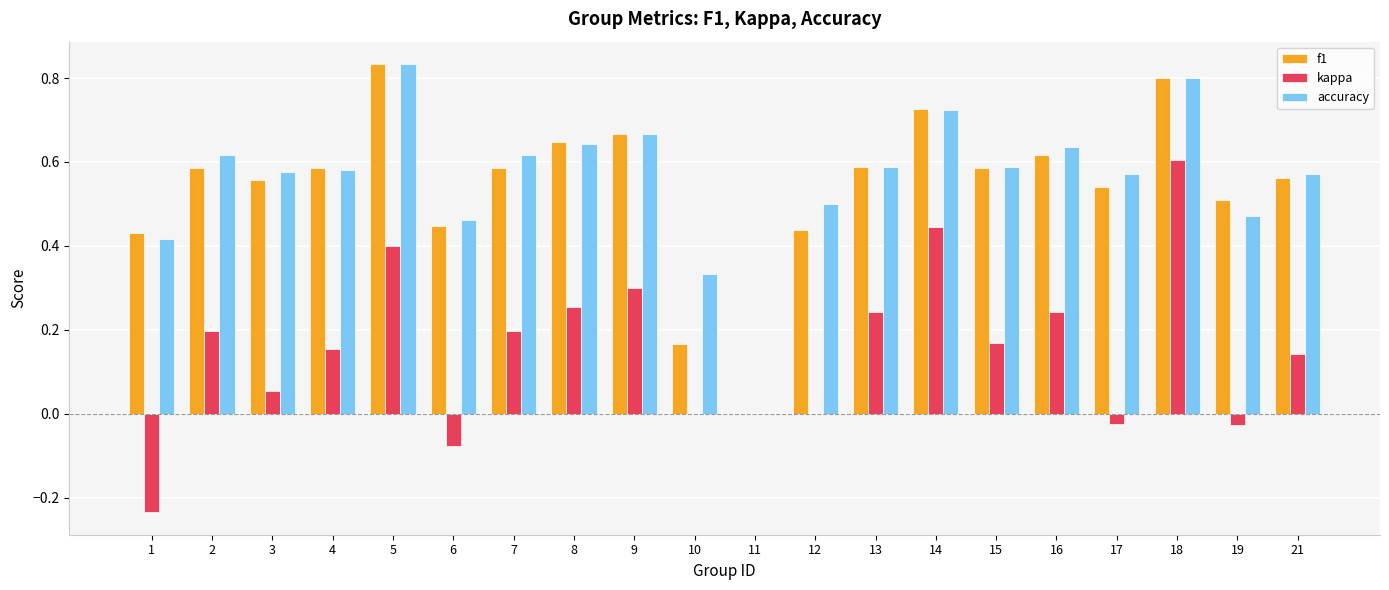

Which series changed the most between 3 and 18?

kappa